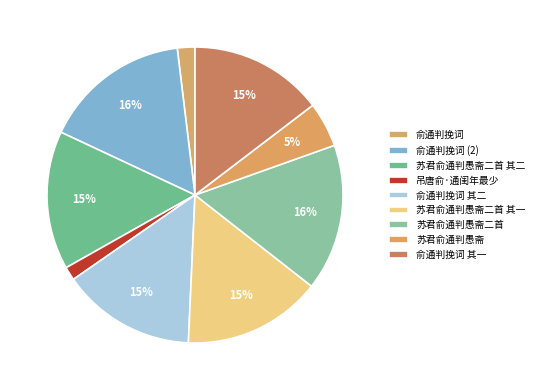

True or false: 苏君俞通判愚斋 accounts for 13% of the total.

False